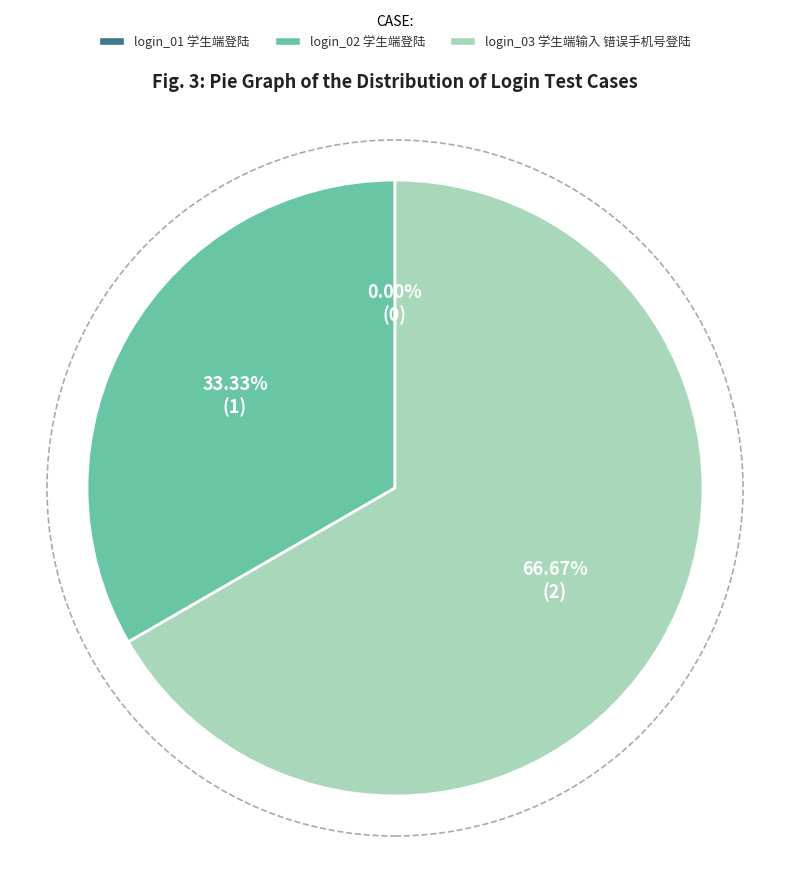

Approximately how many times larger is the value at login_03 学生端输入 错误手机号登陆 compared to login_02 学生端登陆?

2.0